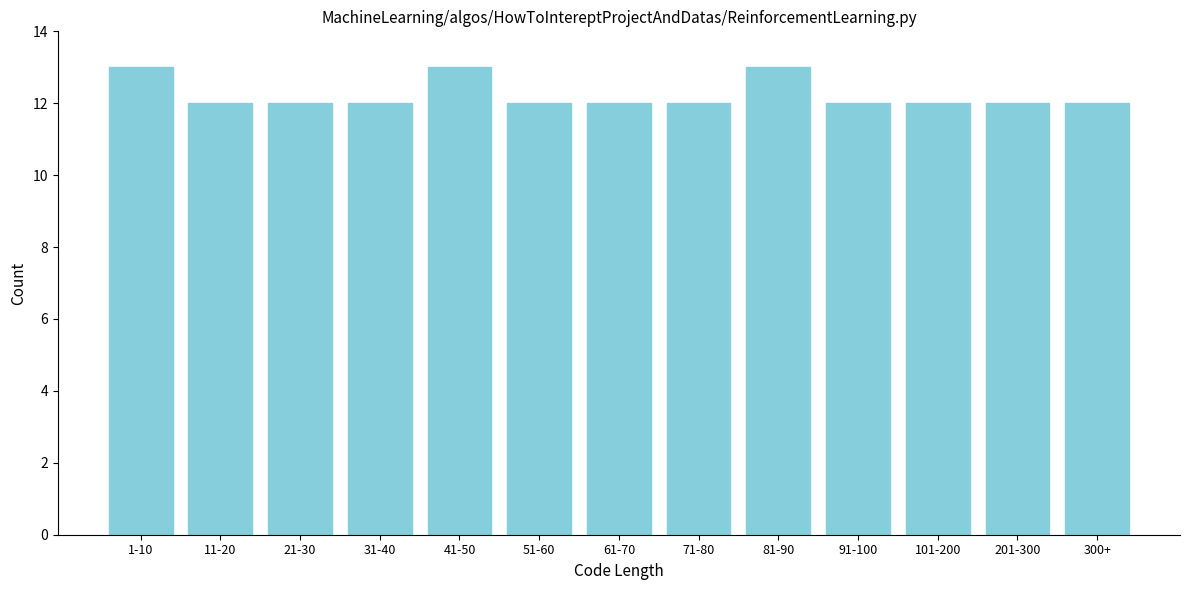

Reading left to right, list all the values displayed in this chart.

1-10=13	11-20=12	21-30=12	31-40=12	41-50=13	51-60=12	61-70=12	71-80=12	81-90=13	91-100=12	101-200=12	201-300=12	300+=12